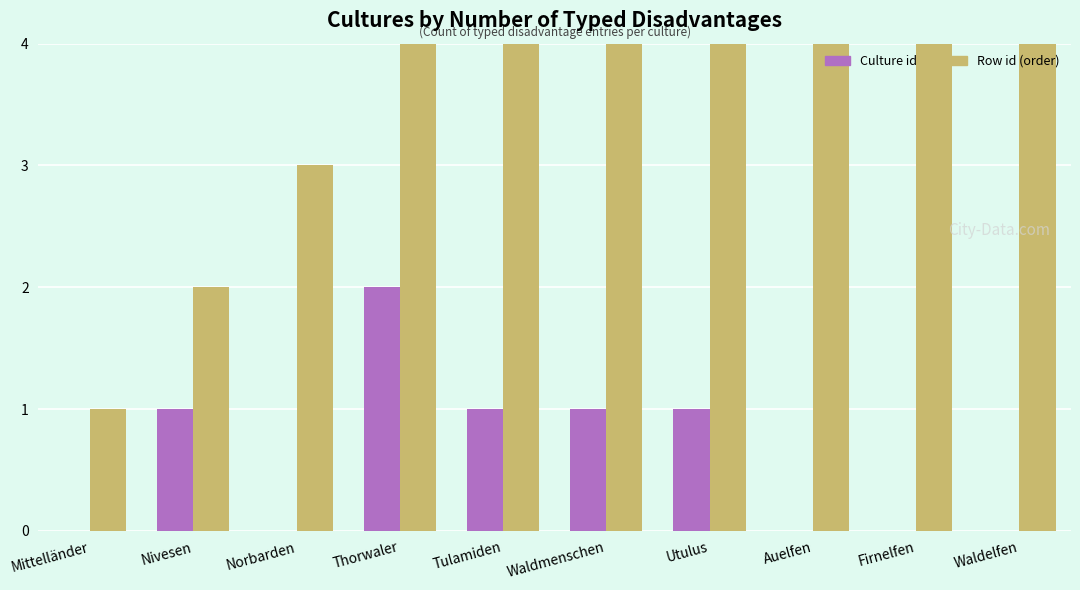

Count the Culture id values in the range 0 to 1.

9